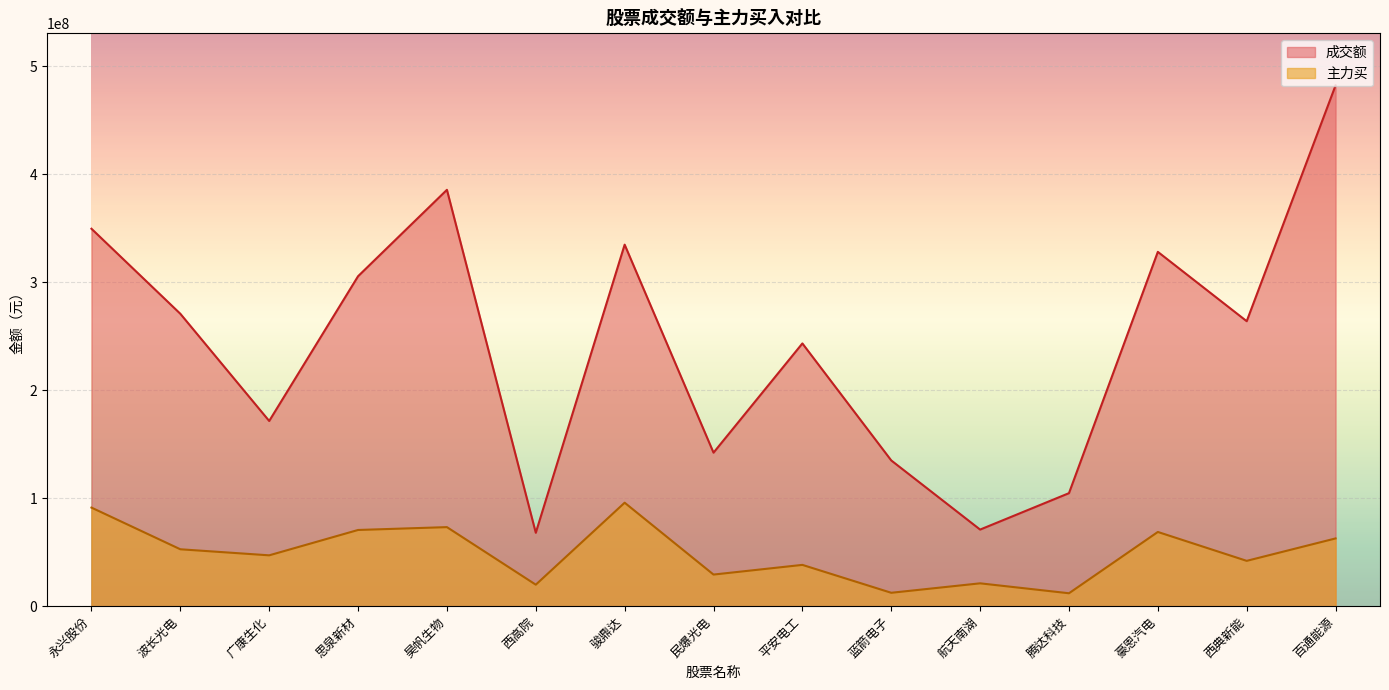

Rank the series by their maximum value, from lowest to highest.

主力买, 成交额